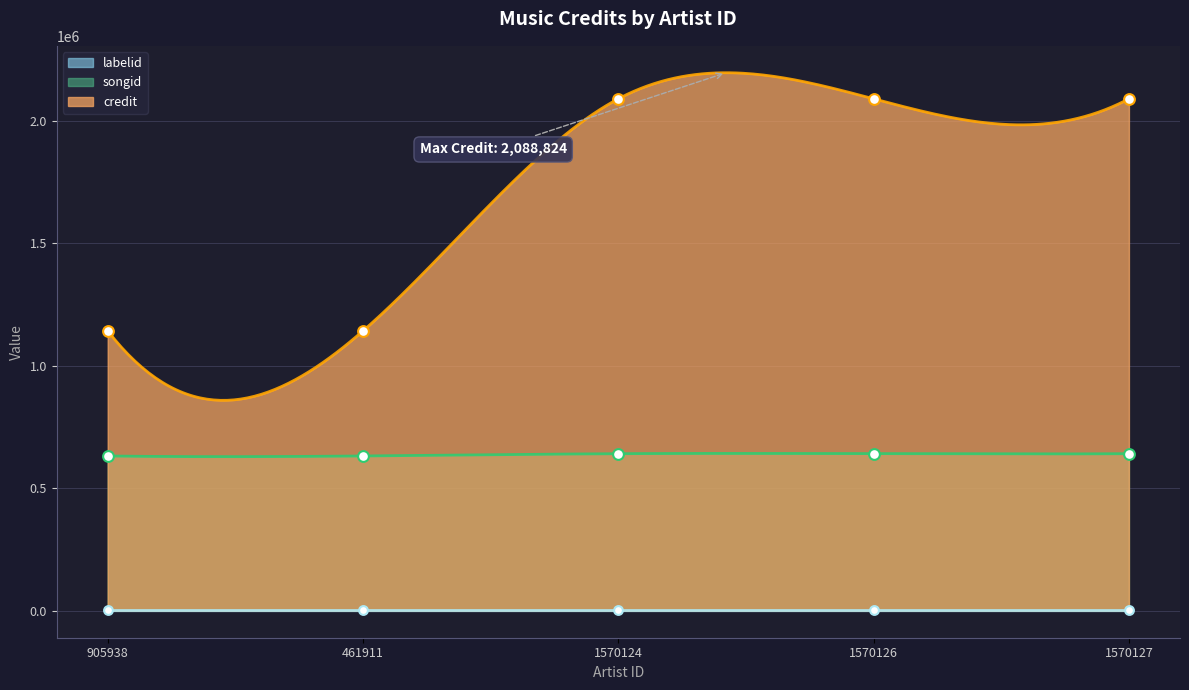

Is the value of credit at 1570124 greater than the value of songid at 905938?

Yes